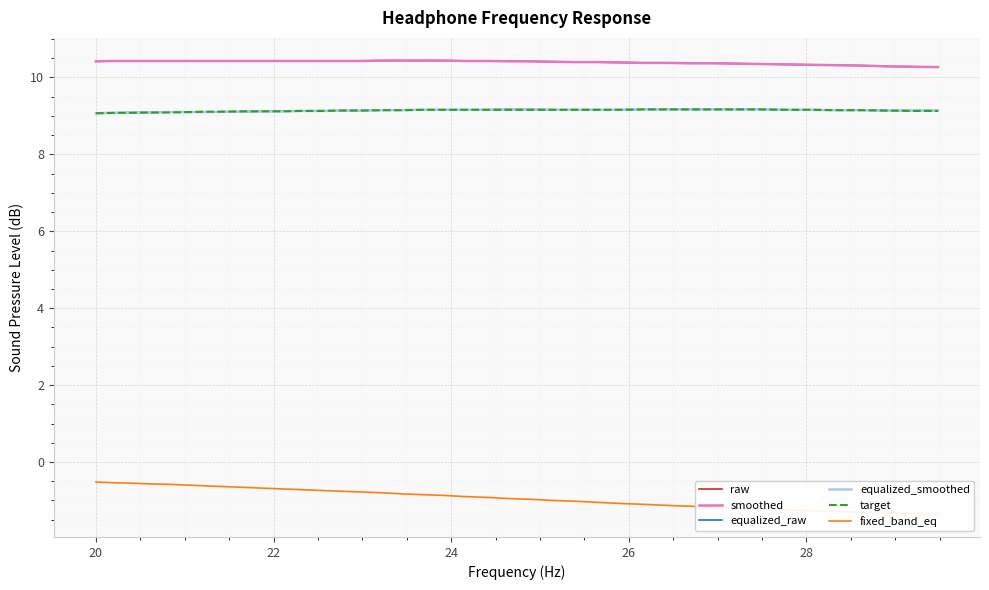

True or false: equalized_raw and target intersect in this chart.

False